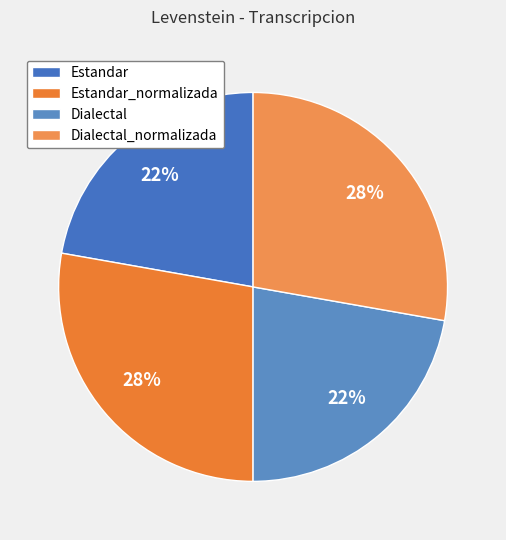

Is it true that Dialectal_normalizada is 28% of the pie?

True